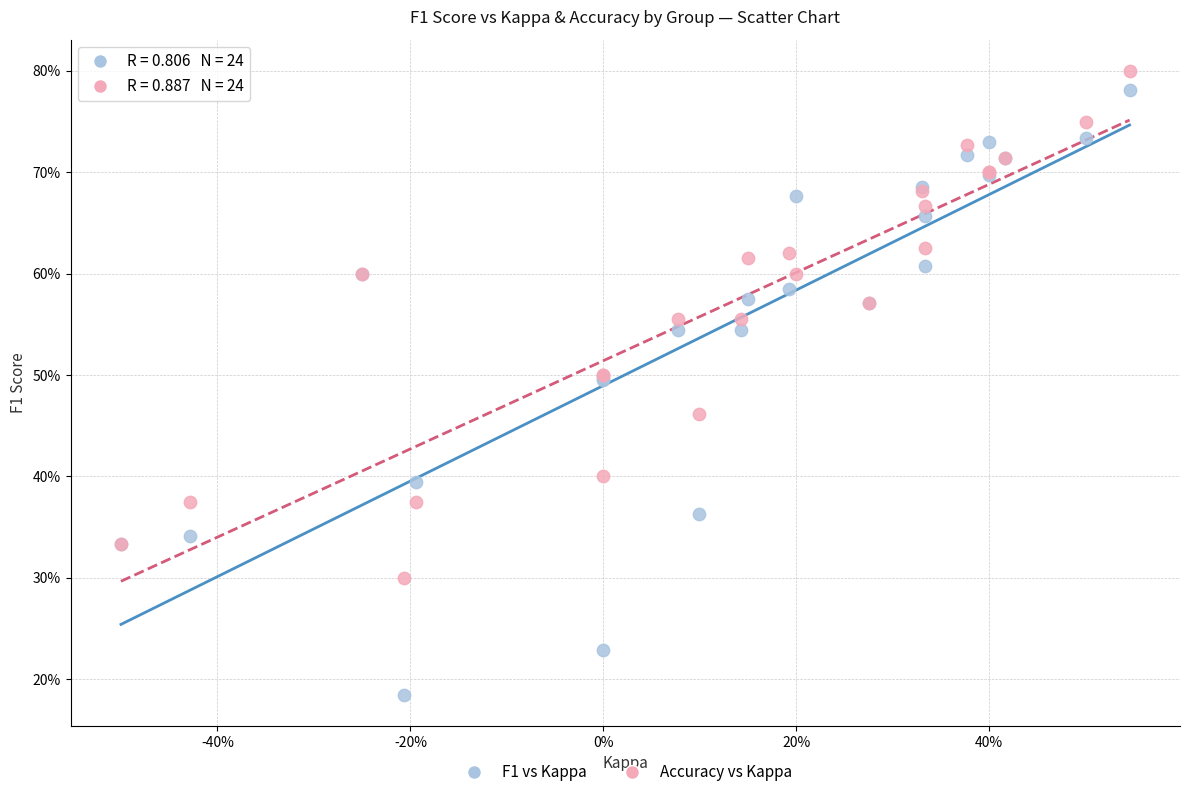

Which series contains the highest Y value?

Accuracy vs Kappa